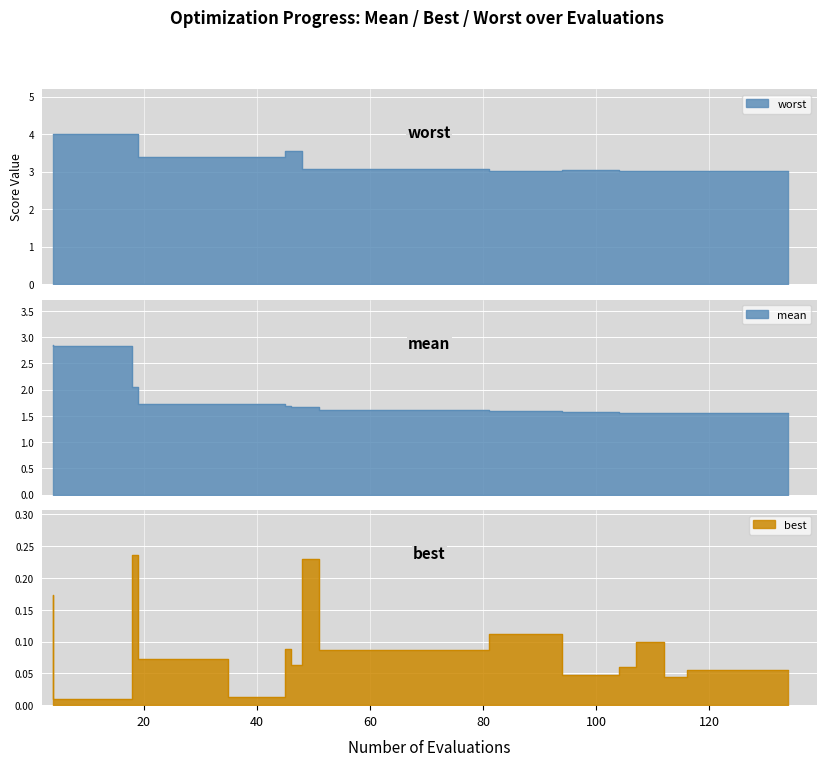

At which category is the sum across all series the highest?

4